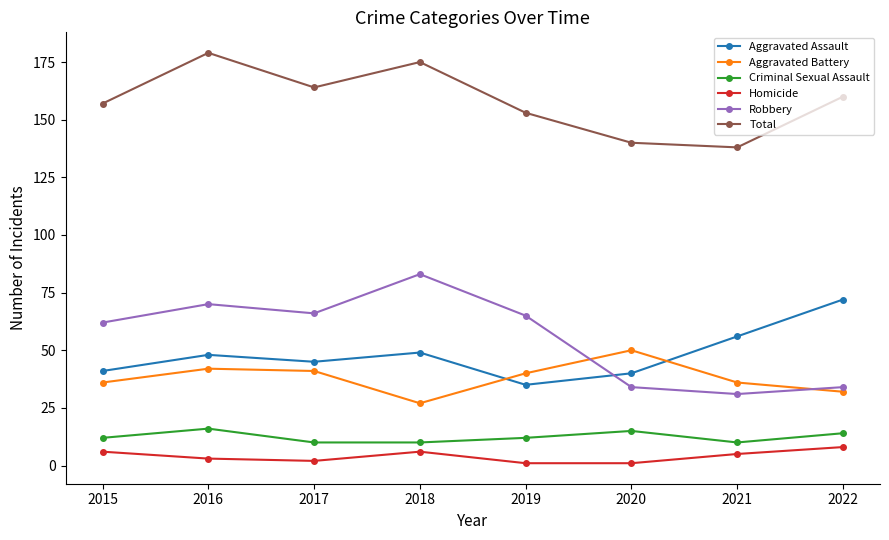

True or false: Homicide has more than 0 points higher than both neighbors.

True